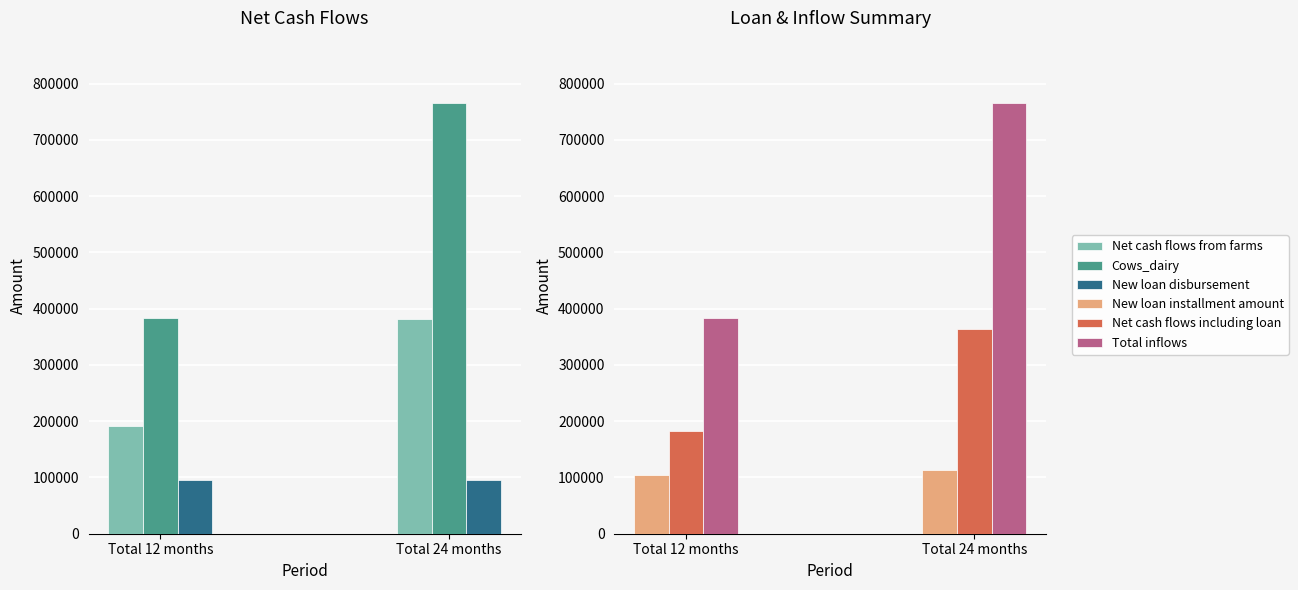

What is the label of the 1st bar from the left?

Total 12 months